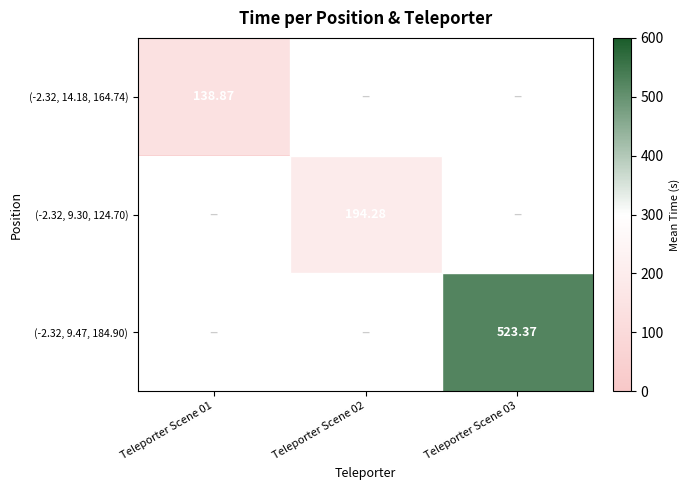

Is it true that (-2.32, 9.47, 184.90) equals 0.0 at Teleporter Scene 02?

True